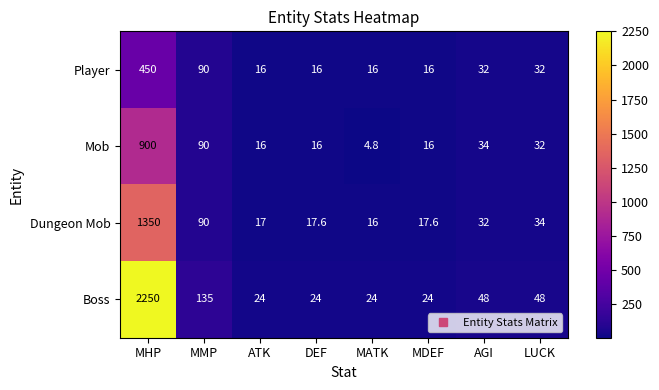

List the series in order of their peak value, lowest first.

Player, Mob, Dungeon Mob, Boss